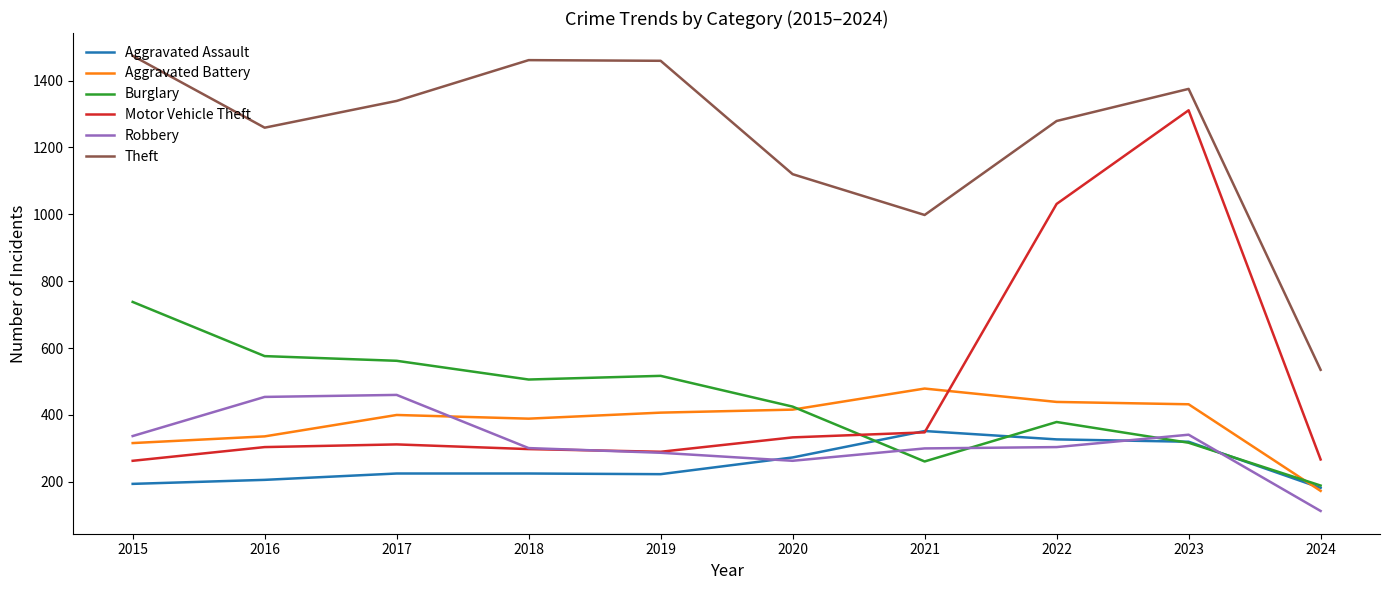

True or false: Robbery has a value of 808 at 2017.

False